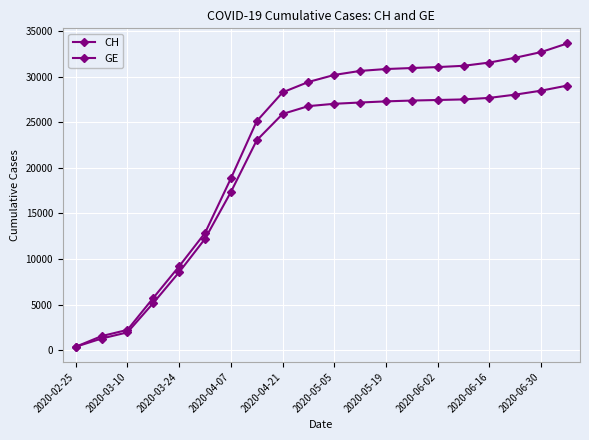

Which category has the lowest value in the GE series?

2020-02-25